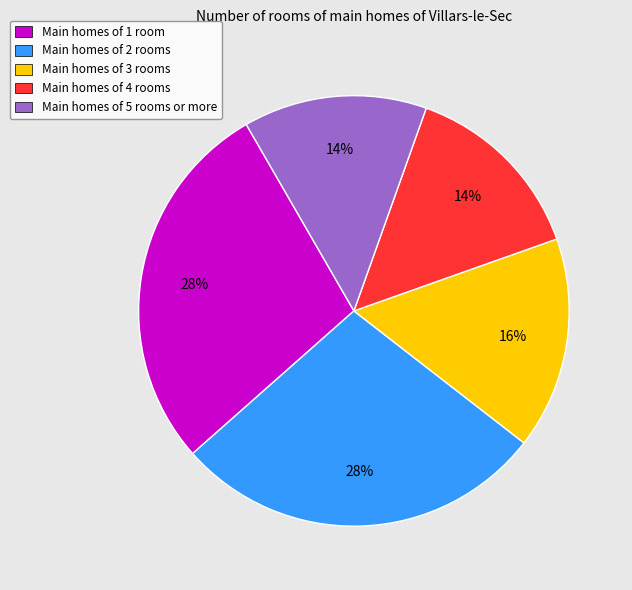

Count the number of slices in the pie.

5